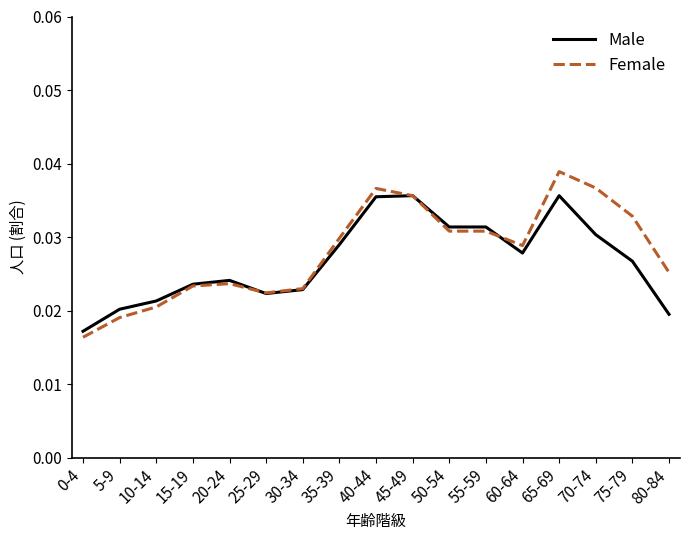

Which series has the largest range (max minus min)?

Female